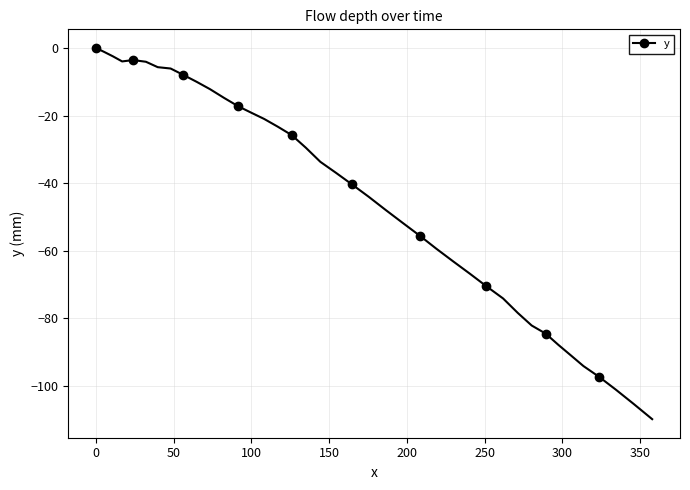

What is the smallest value displayed?

-109.8